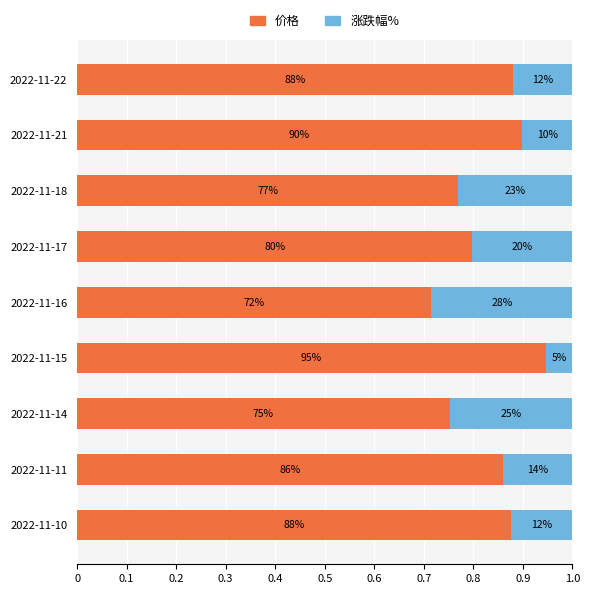

What are all the series names shown in the legend?

价格, 涨跌幅%